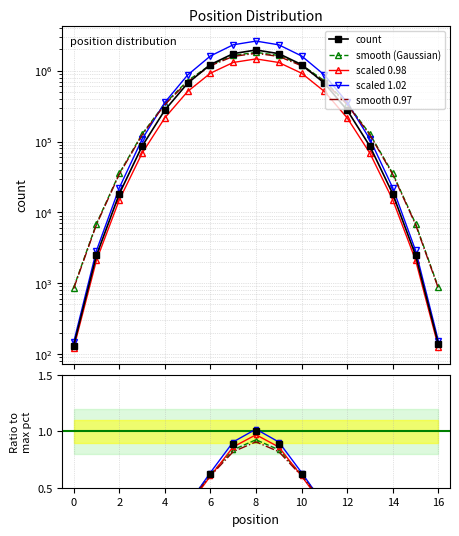

Where is count nearest to the value 982196?

10